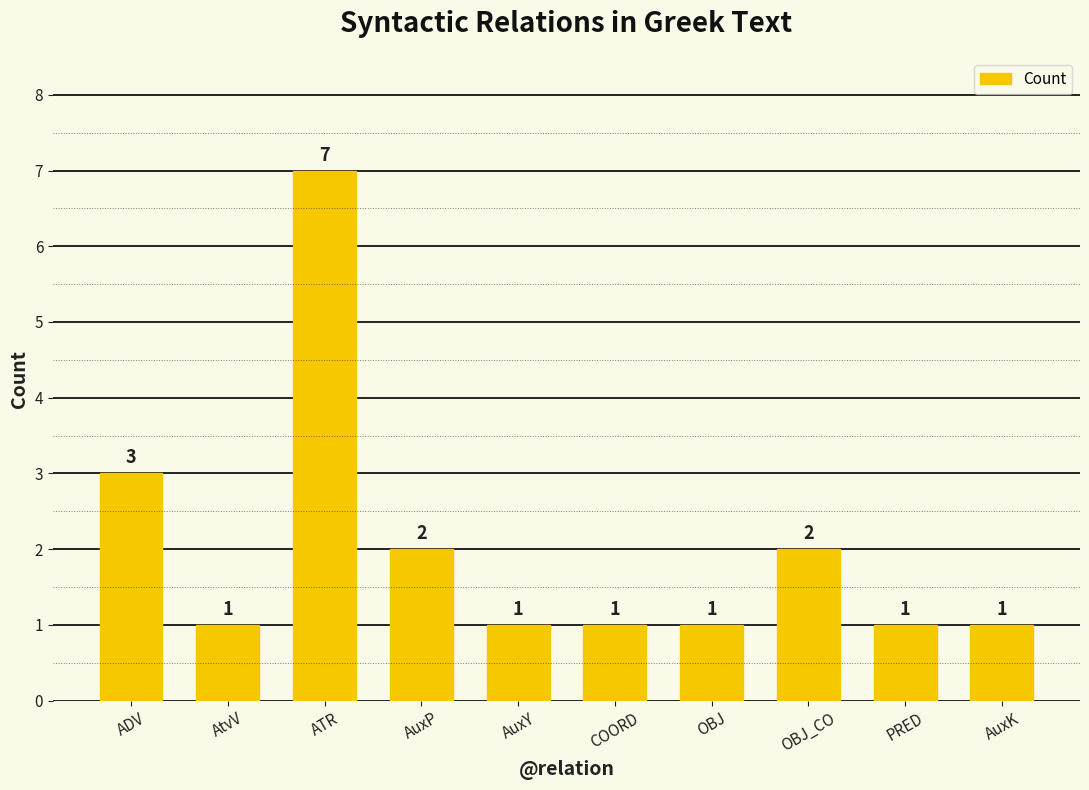

Where is the data nearest to the value 4?

ADV